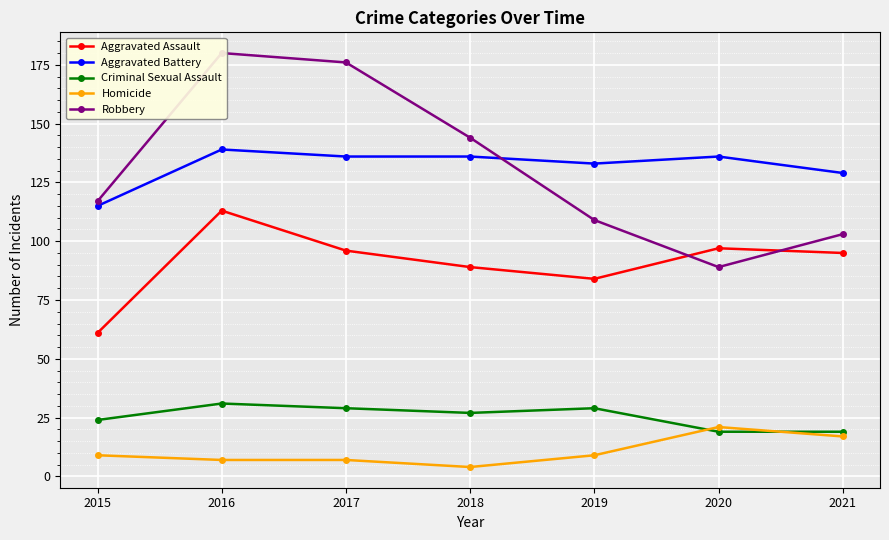

What is the total value across all series at 2016?

470